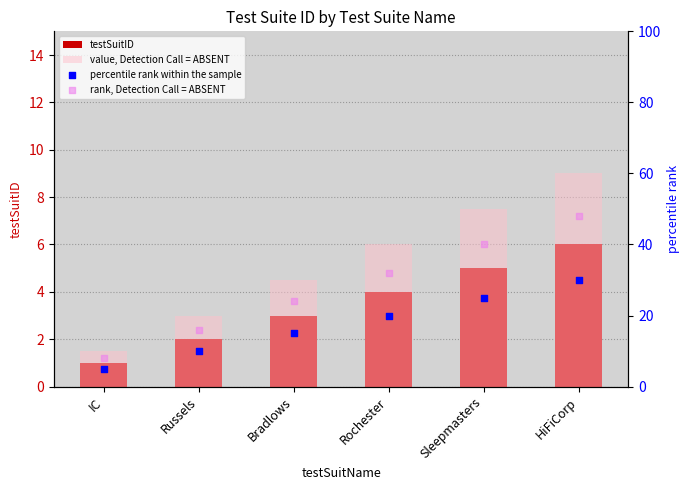

What are all the series names shown in the legend?

testSuitID, value, Detection Call = ABSENT, percentile rank within the sample, rank, Detection Call = ABSENT